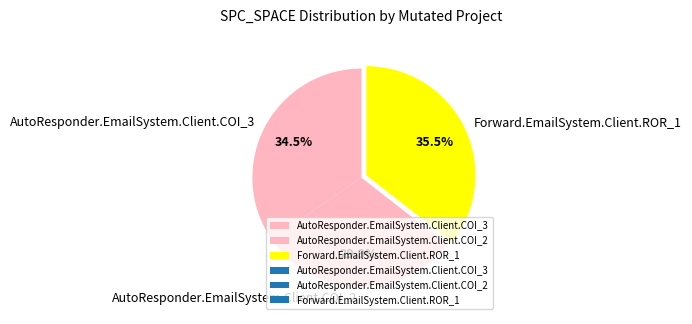

To the nearest percent, what is the difference between the AutoResponder.EmailSystem.Client.COI_2 and Forward.EmailSystem.Client.ROR_1 slice percentages?

6%